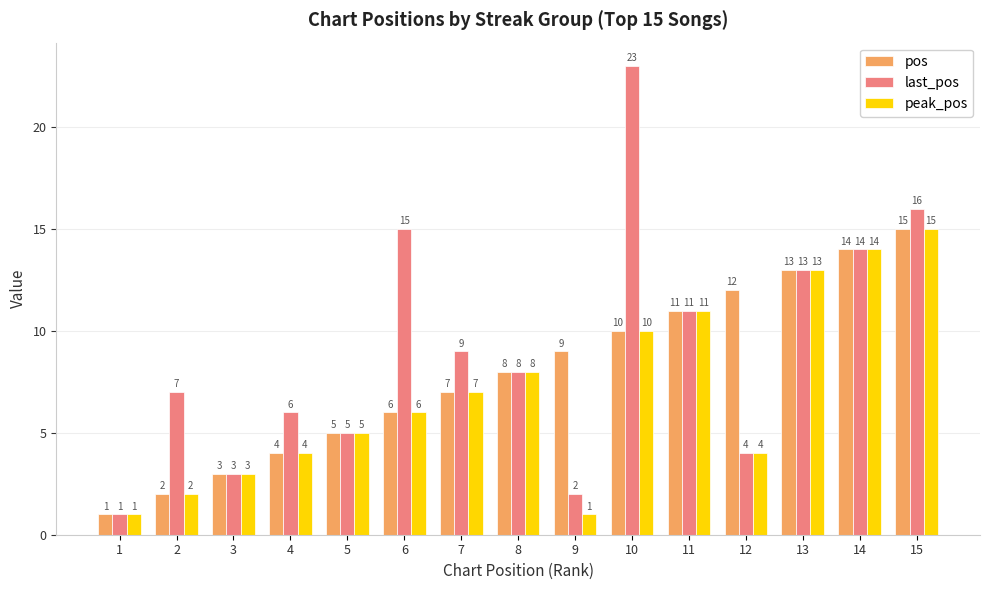

What is the difference between the pos values at 7 and 15?

8